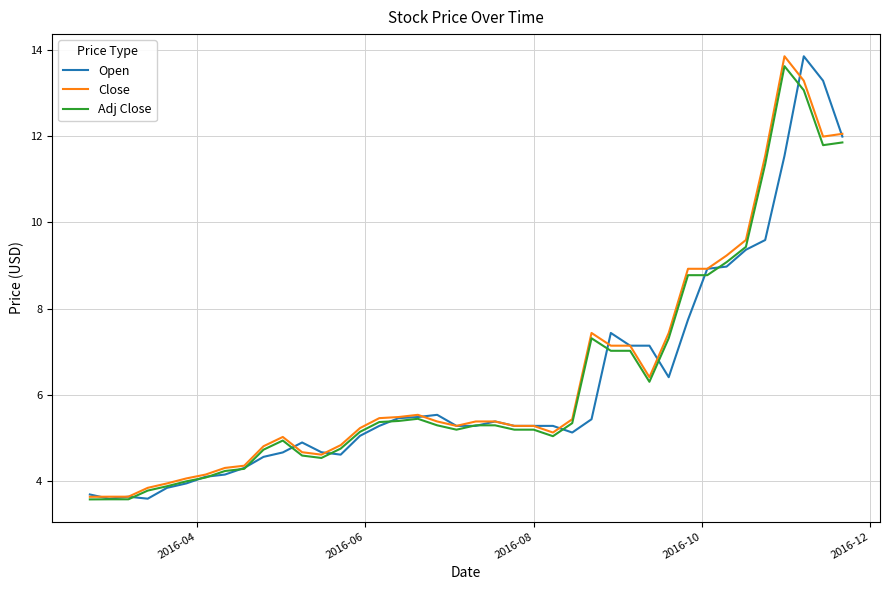

What is the maximum value for Open?

13.8